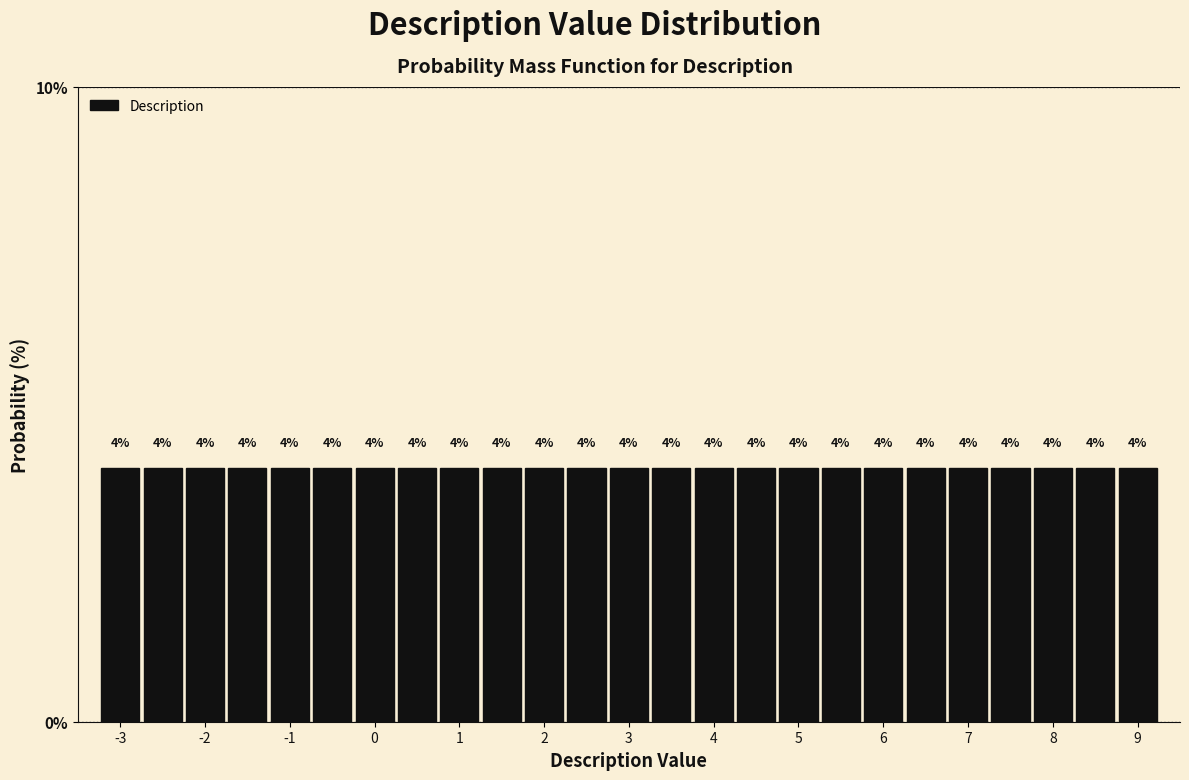

What is the height of the bar covering 1.75 to 2.25 on the x-axis? The bar edges are not printed on the chart, so give them approximately, as read against the axis.

4